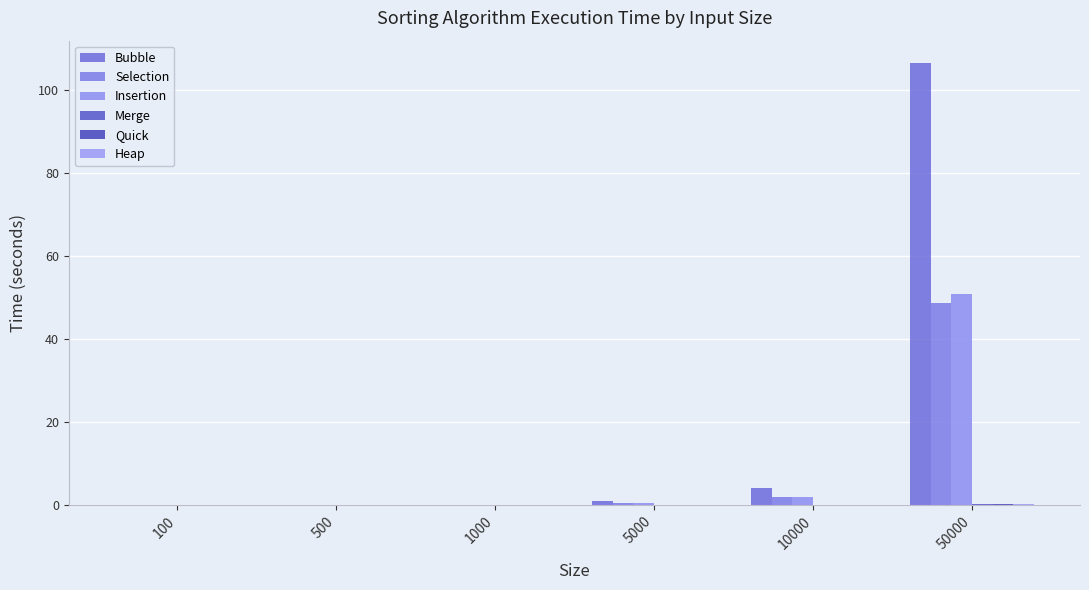

At which category does the chart reach its peak across all series?

50000